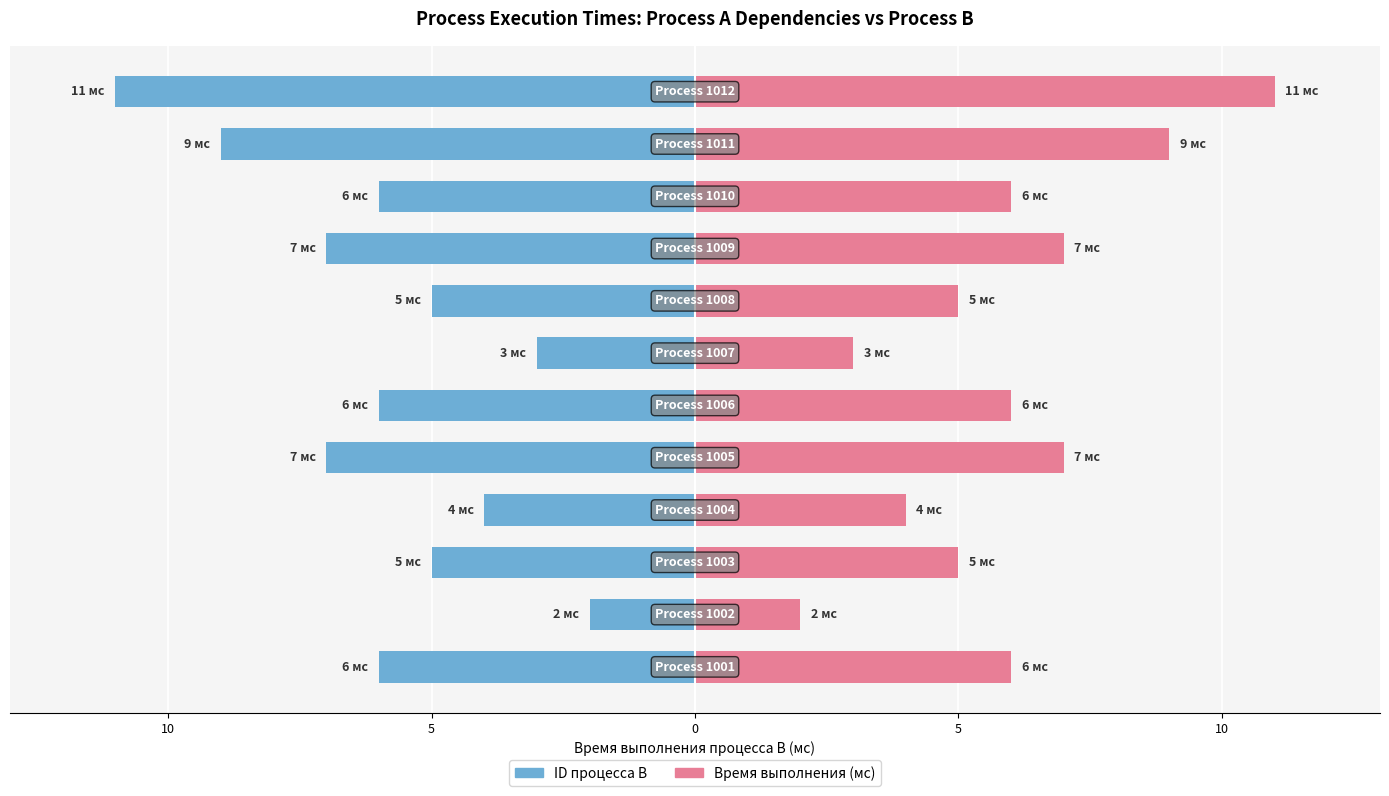

What are all the series names shown in the legend?

ID процесса B, Время выполнения (мс)